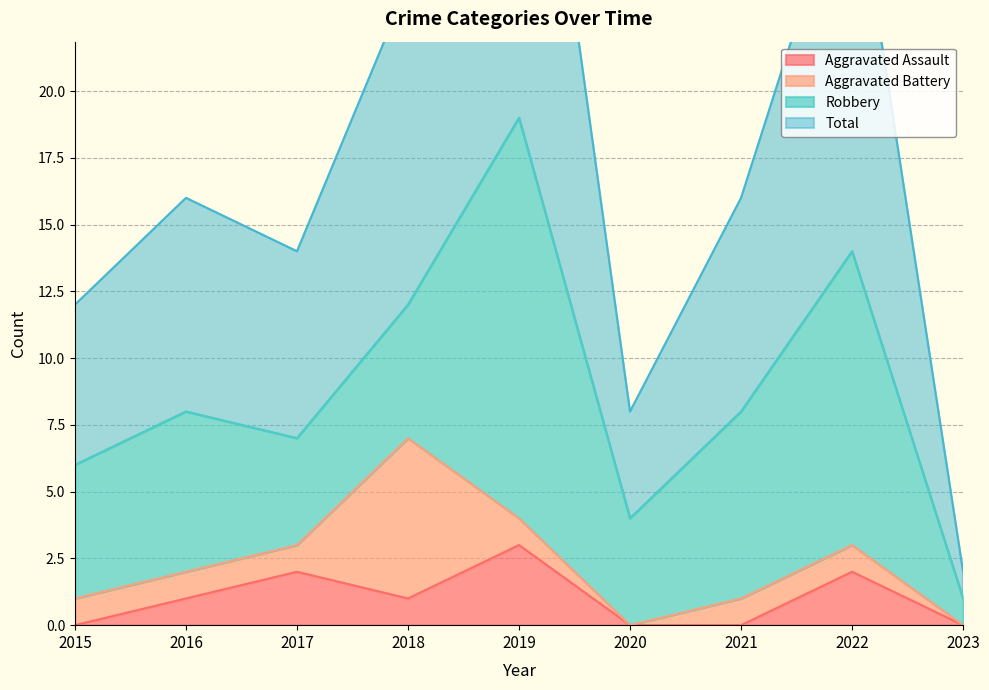

What value does the Total series have at 2021, to the nearest 5?

15